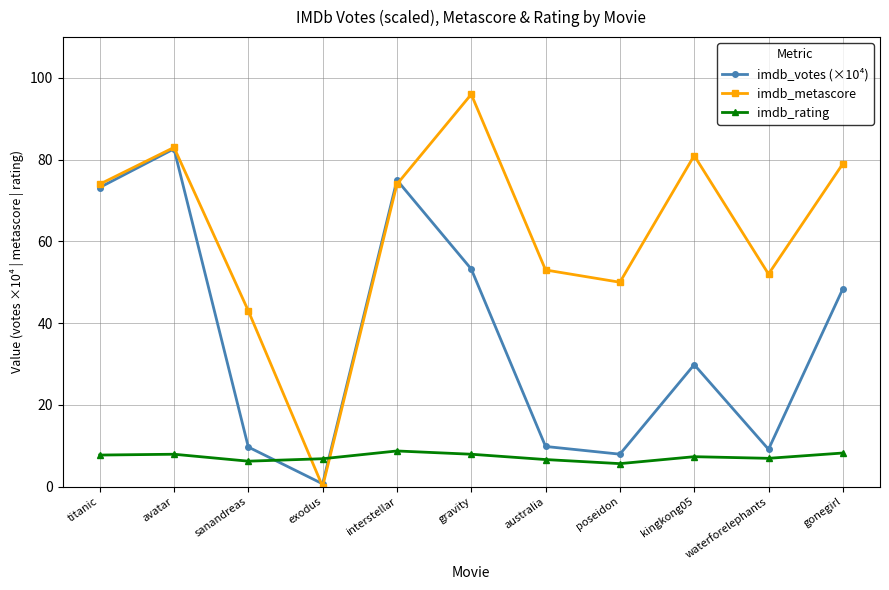

Between kingkong05 and gonegirl, which series saw the biggest shift?

imdb_votes (×10⁴)